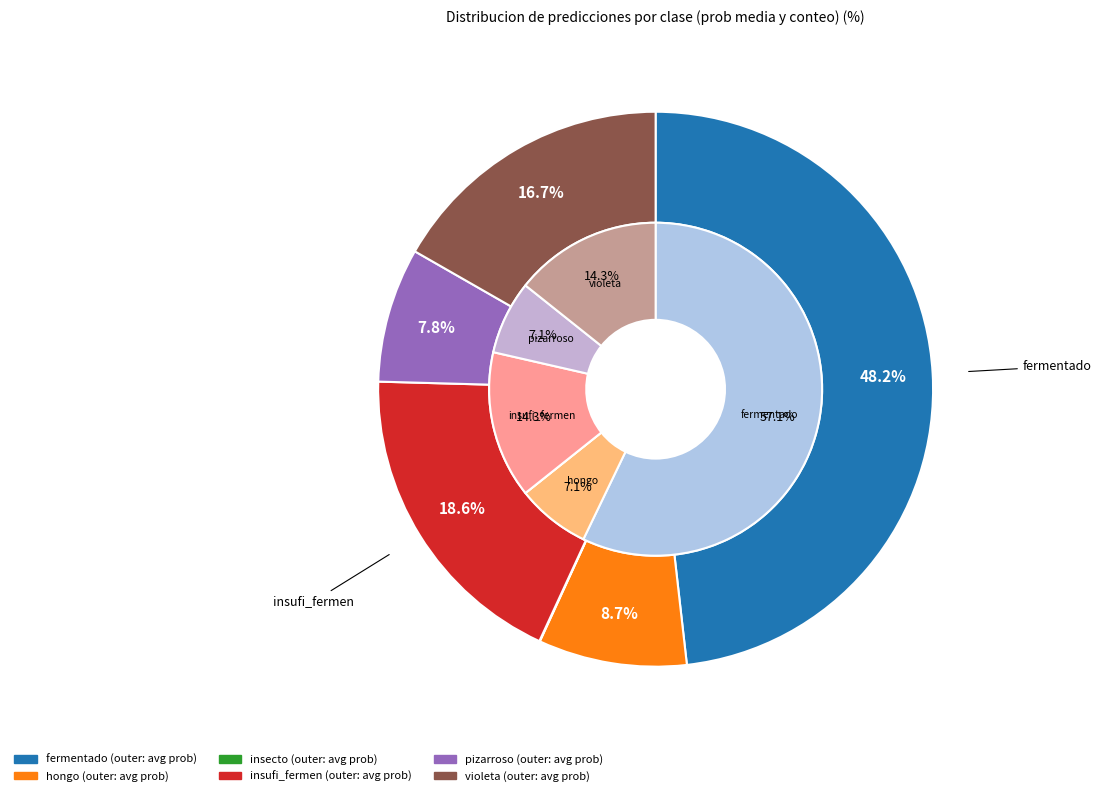

Is it true that 0 is 10% of the pie?

False